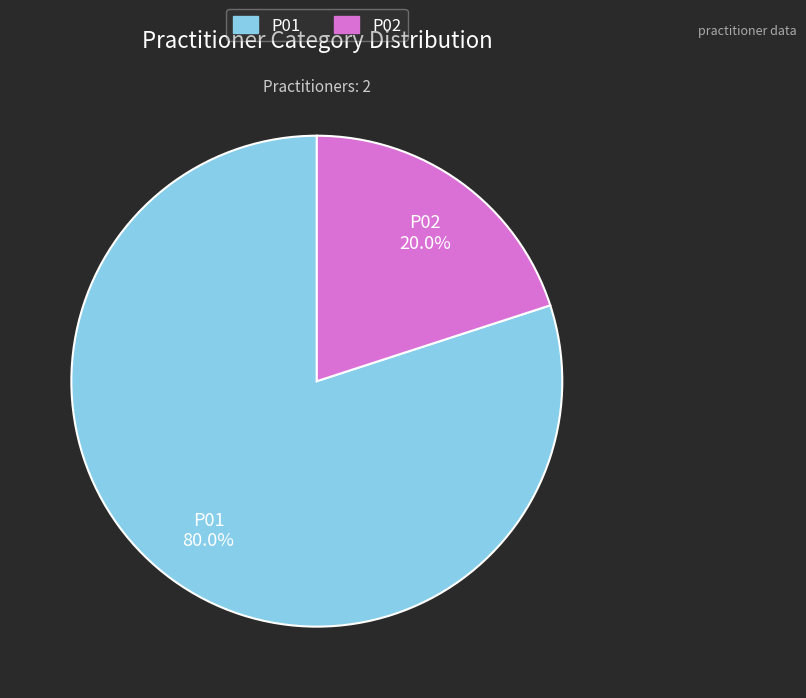

How many slices are in this pie chart?

2